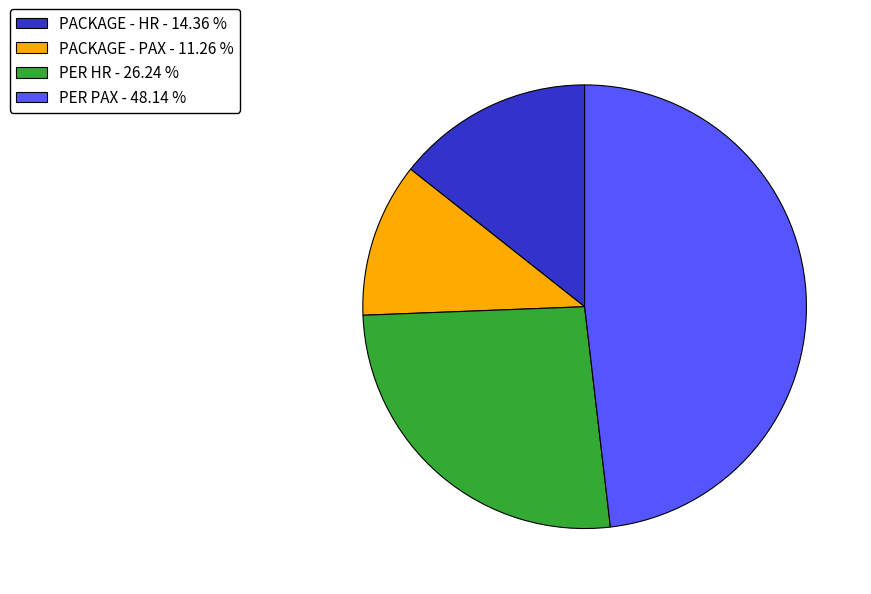

How many segments does this pie chart have?

4